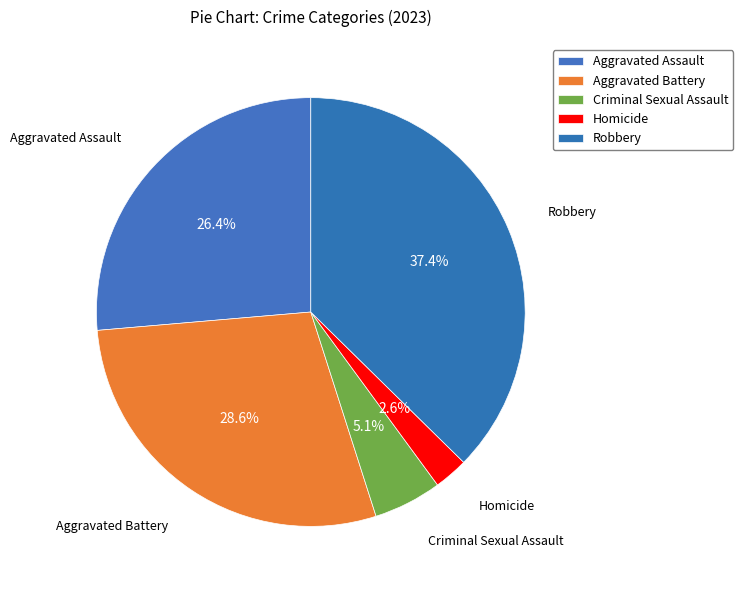

Does Aggravated Assault represent more than half of the total?

No